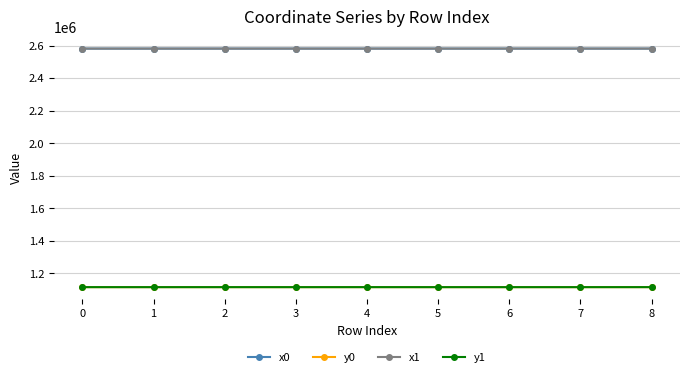

What is the total value across all series at 3?

7395206.8